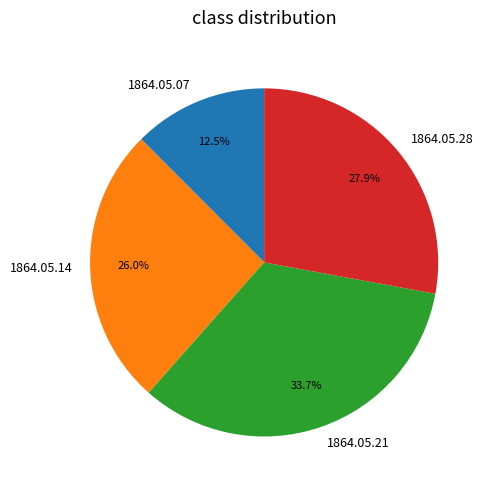

What is the largest slice in the pie chart?

1864.05.21